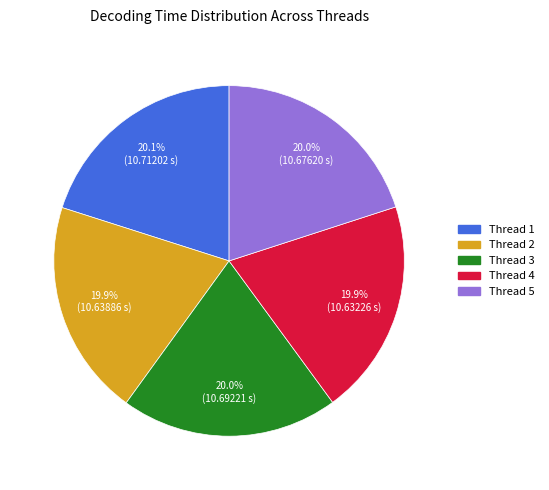

Is there a majority slice in this chart?

No